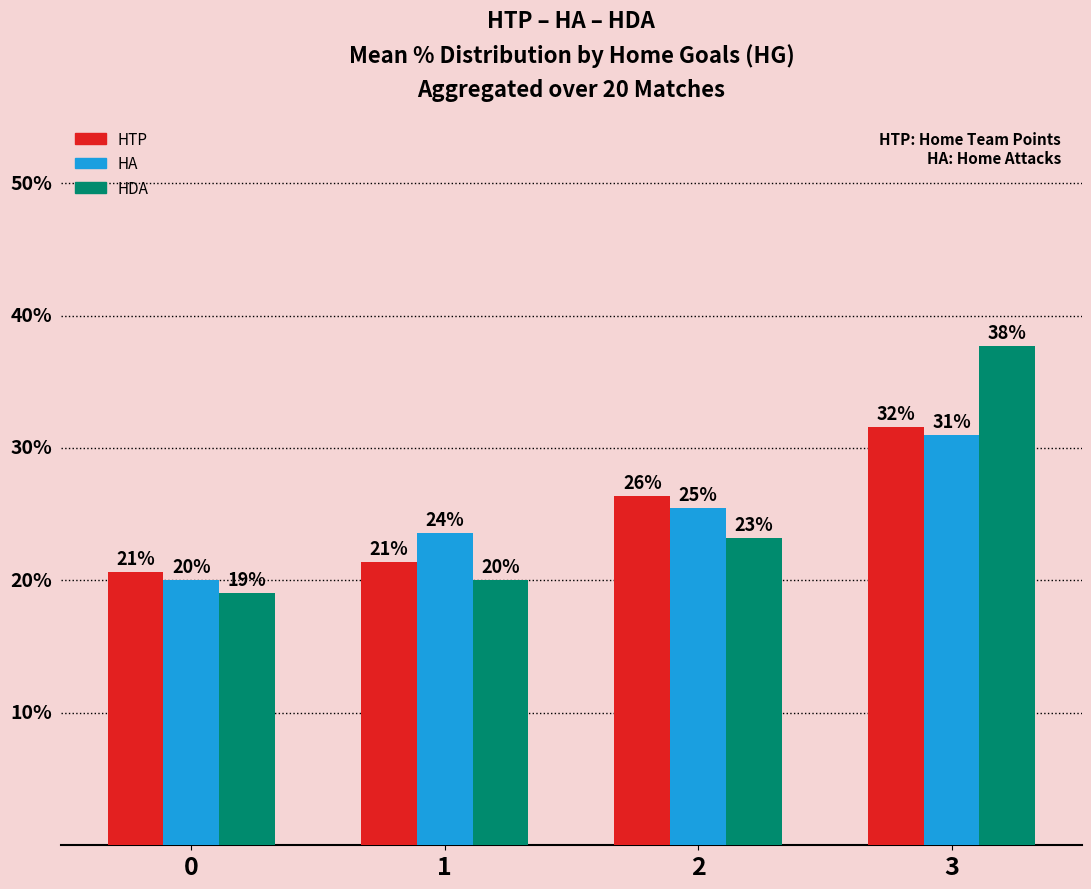

What are all the series names shown in the legend?

HTP, HA, HDA